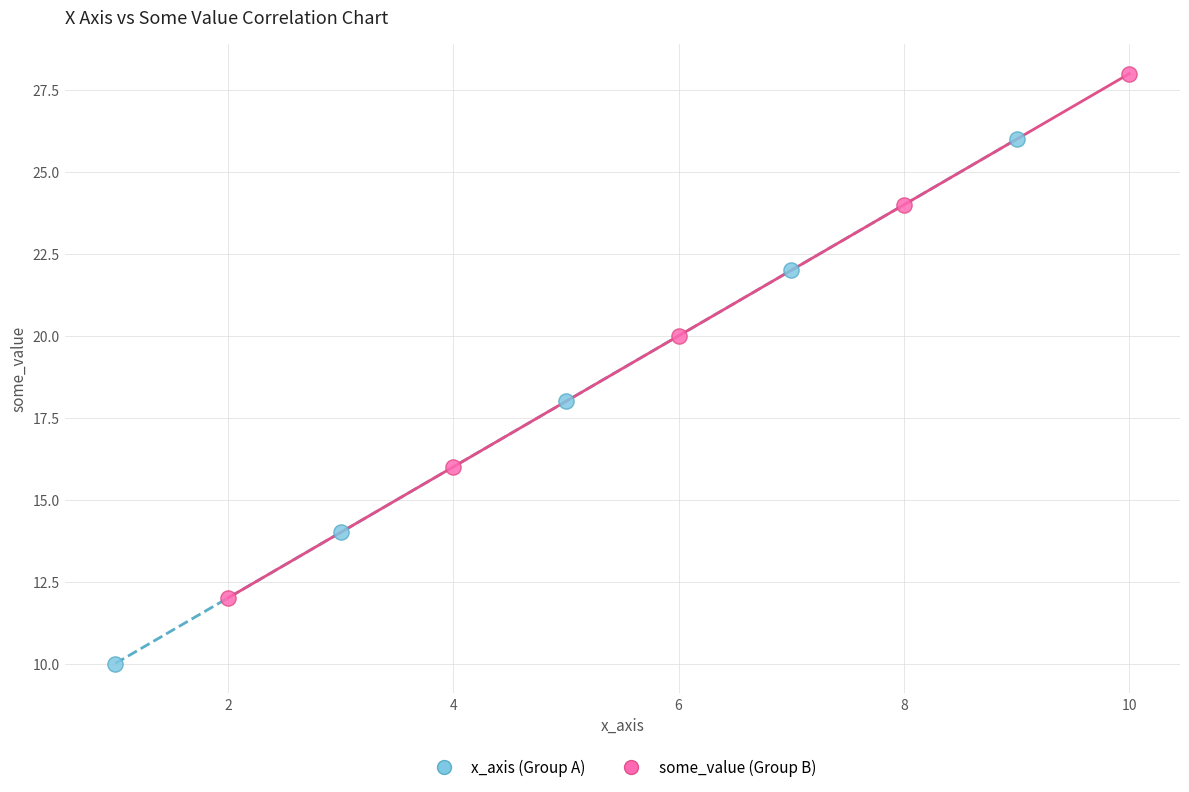

What are all the series names shown in the legend?

x_axis (Group A), some_value (Group B)